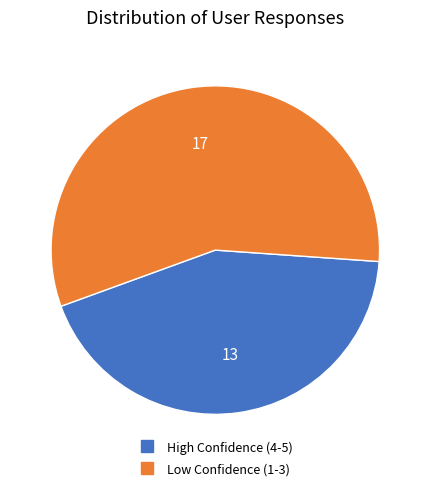

Does any single category account for the majority?

Yes